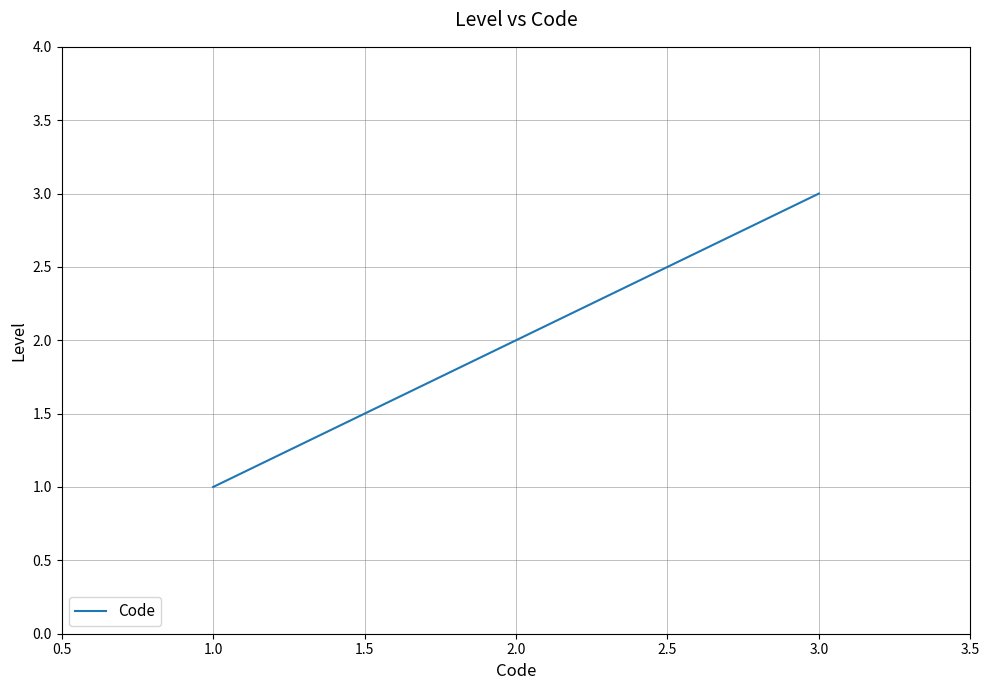

At which category does the chart reach its peak across all series?

3.0